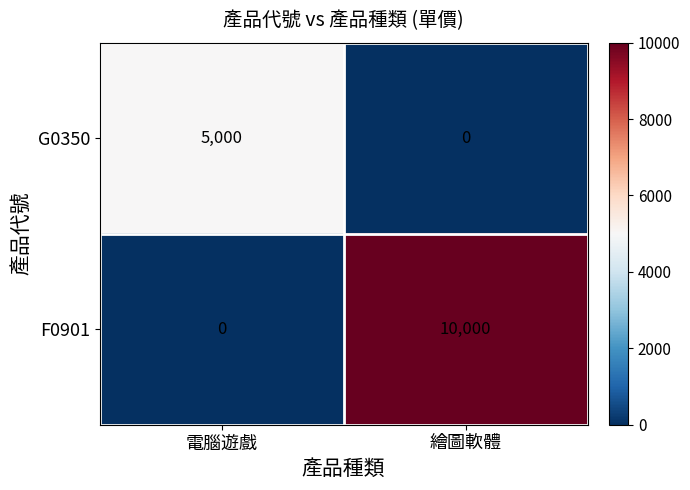

Count the number of data series in this chart.

2